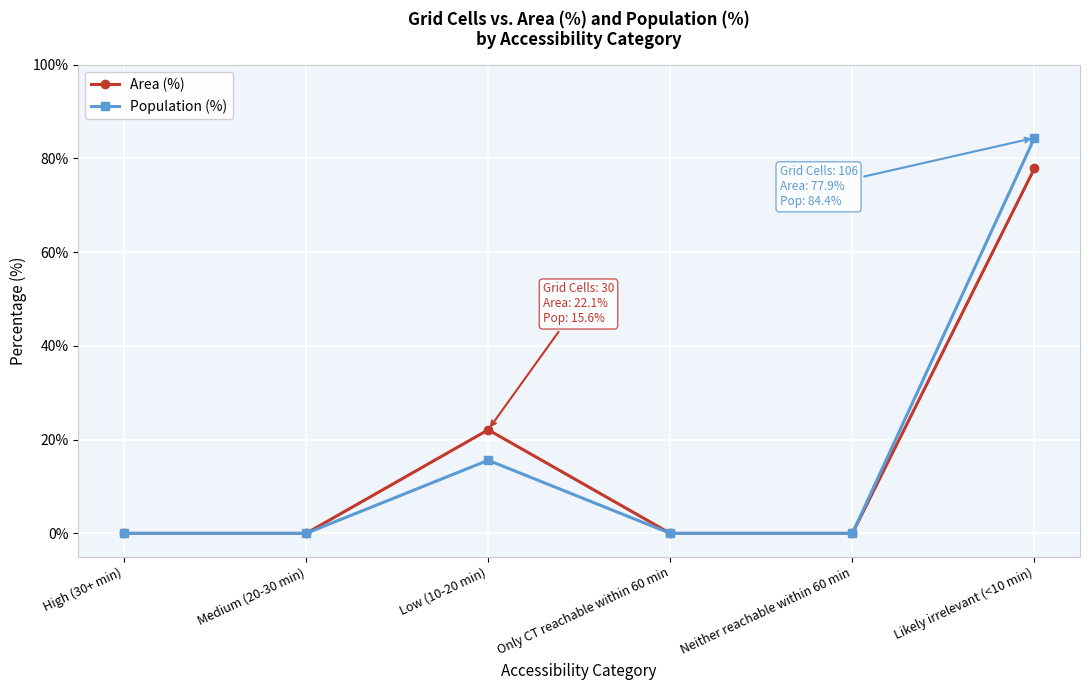

Reading left to right, list all the values displayed in this chart.

Area (%): High (30+ min)=0.0	Medium (20-30 min)=0.0	Low (10-20 min)=22.1	Only CT reachable within 60 min=0.0	Neither reachable within 60 min=0.0	Likely irrelevant (<10 min)=77.9
Population (%): High (30+ min)=0.0	Medium (20-30 min)=0.0	Low (10-20 min)=15.6	Only CT reachable within 60 min=0.0	Neither reachable within 60 min=0.0	Likely irrelevant (<10 min)=84.4